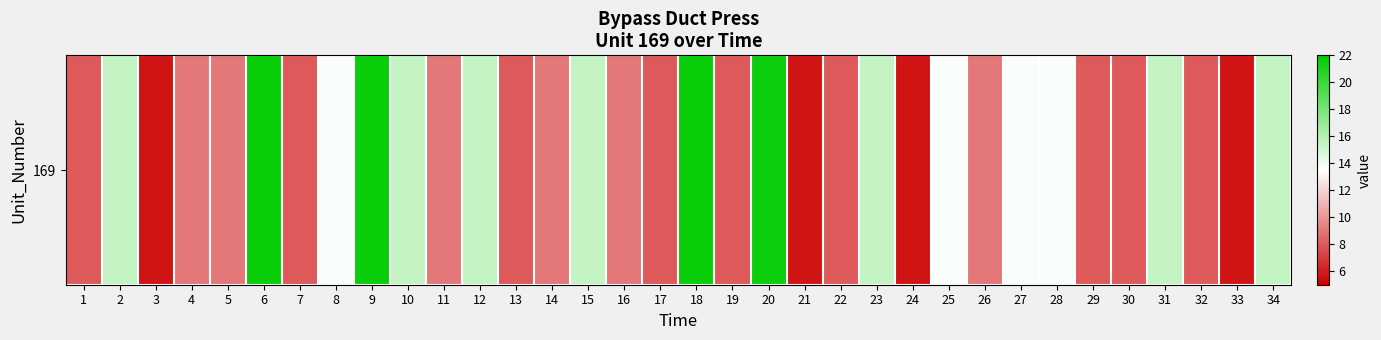

Where does the data first go above 9?

2